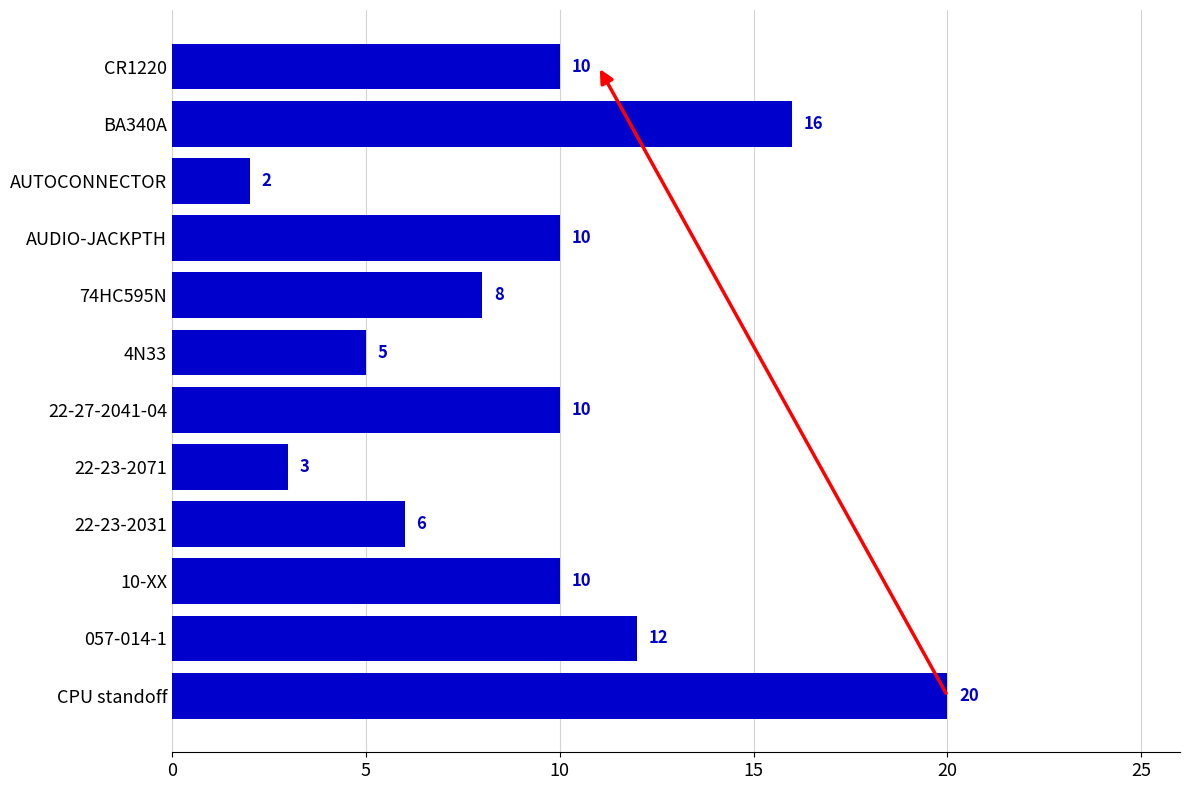

What is the sum of all values?

112